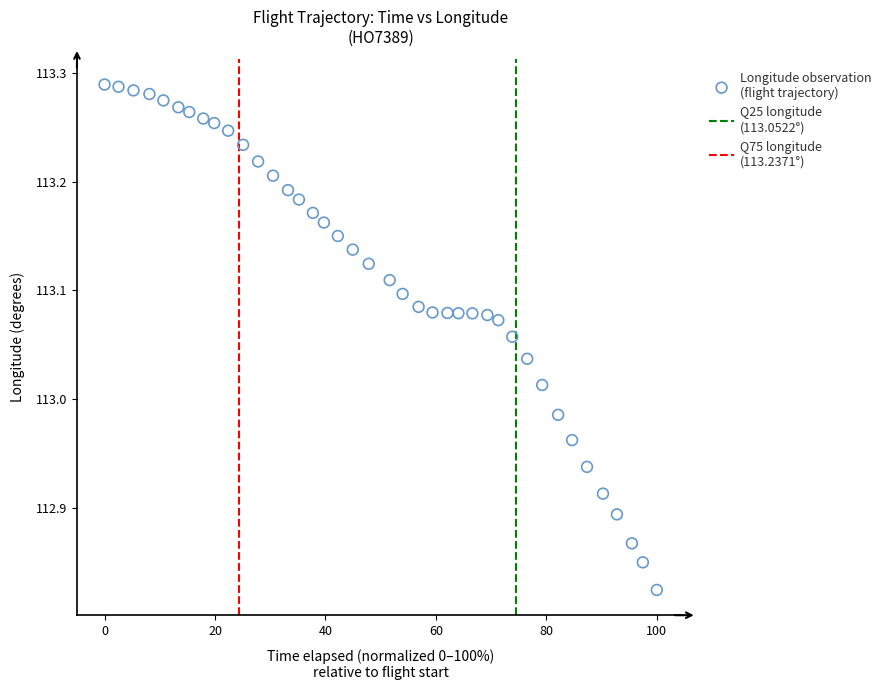

What is the range of X values (max minus min)?

100.0